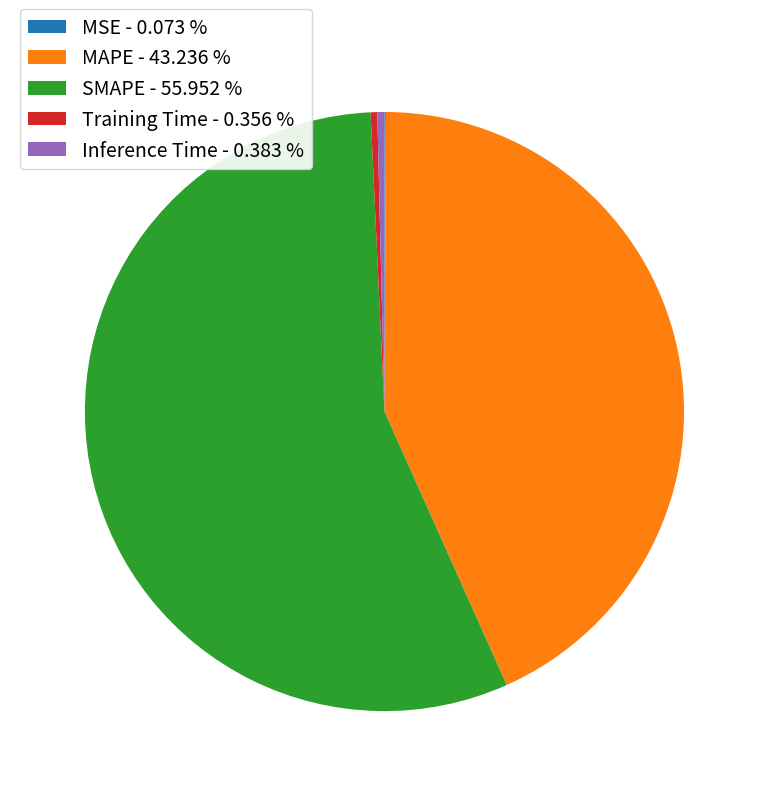

Does Training Time - 0.356 % account for over 50% of the chart?

No